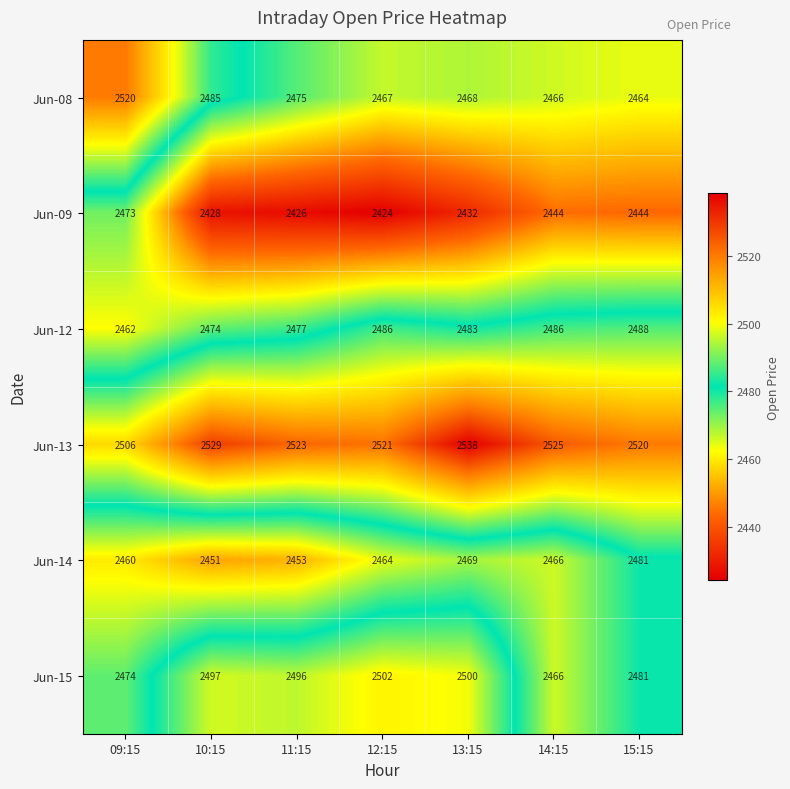

Which series has the widest spread of values?

Jun-08